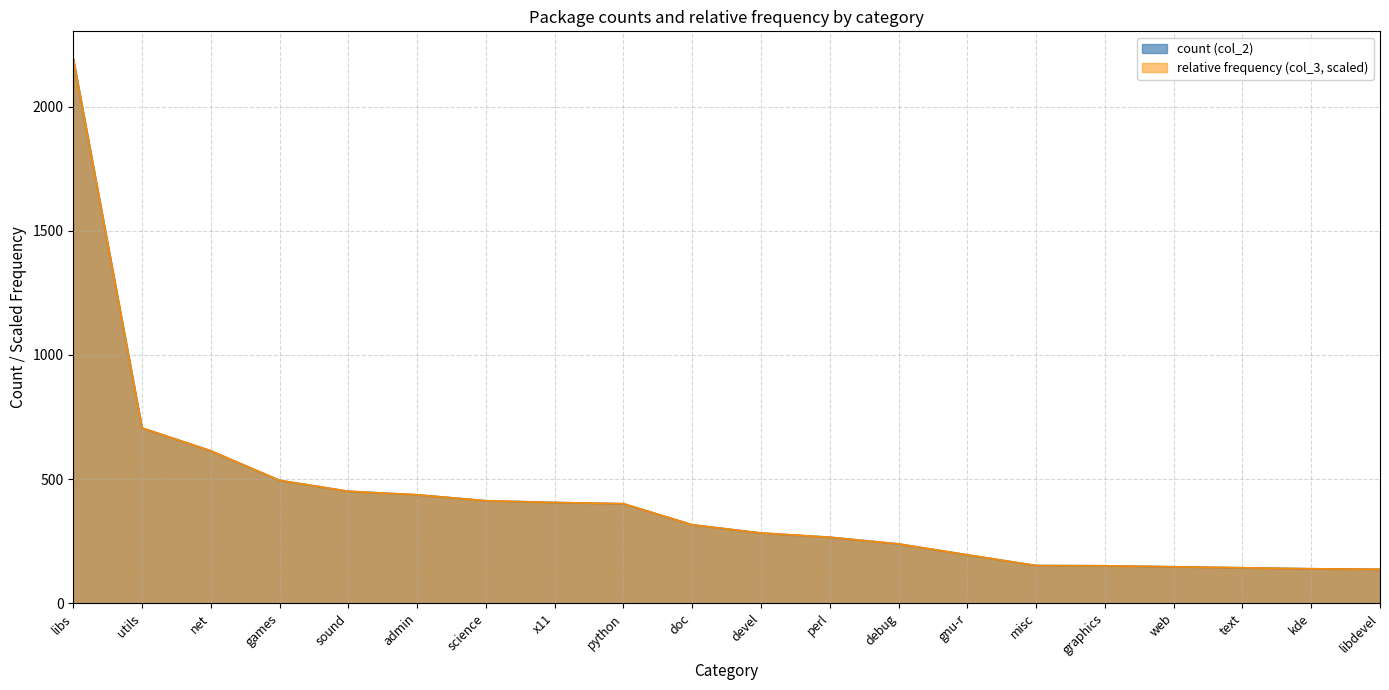

Rank the categories by value from highest to lowest.

libs, utils, net, games, sound, admin, science, x11, python, doc, devel, perl, debug, gnu-r, misc, graphics, web, text, kde, libdevel